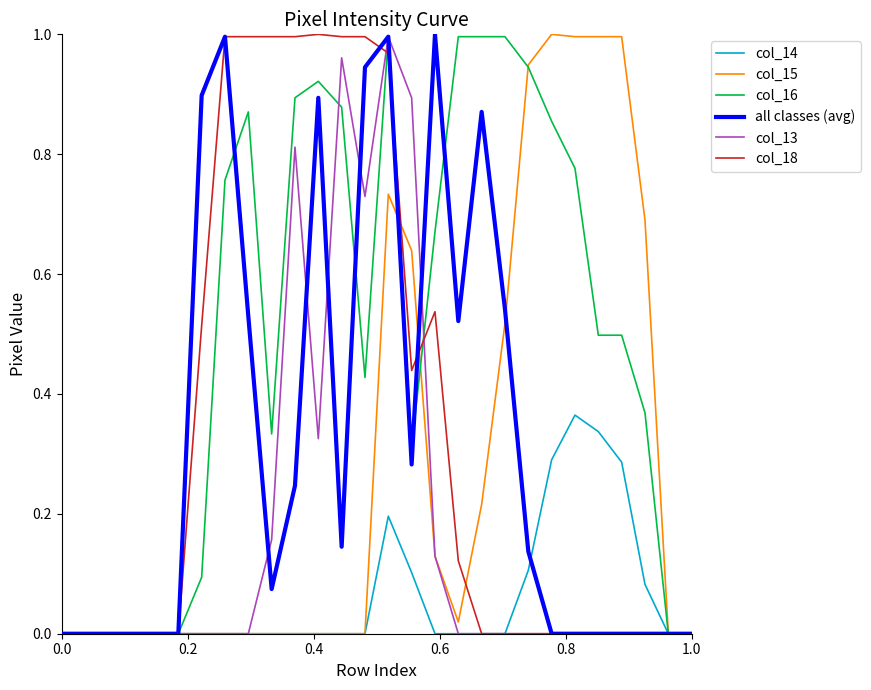

What is the sum of all col_16 values?

14.1